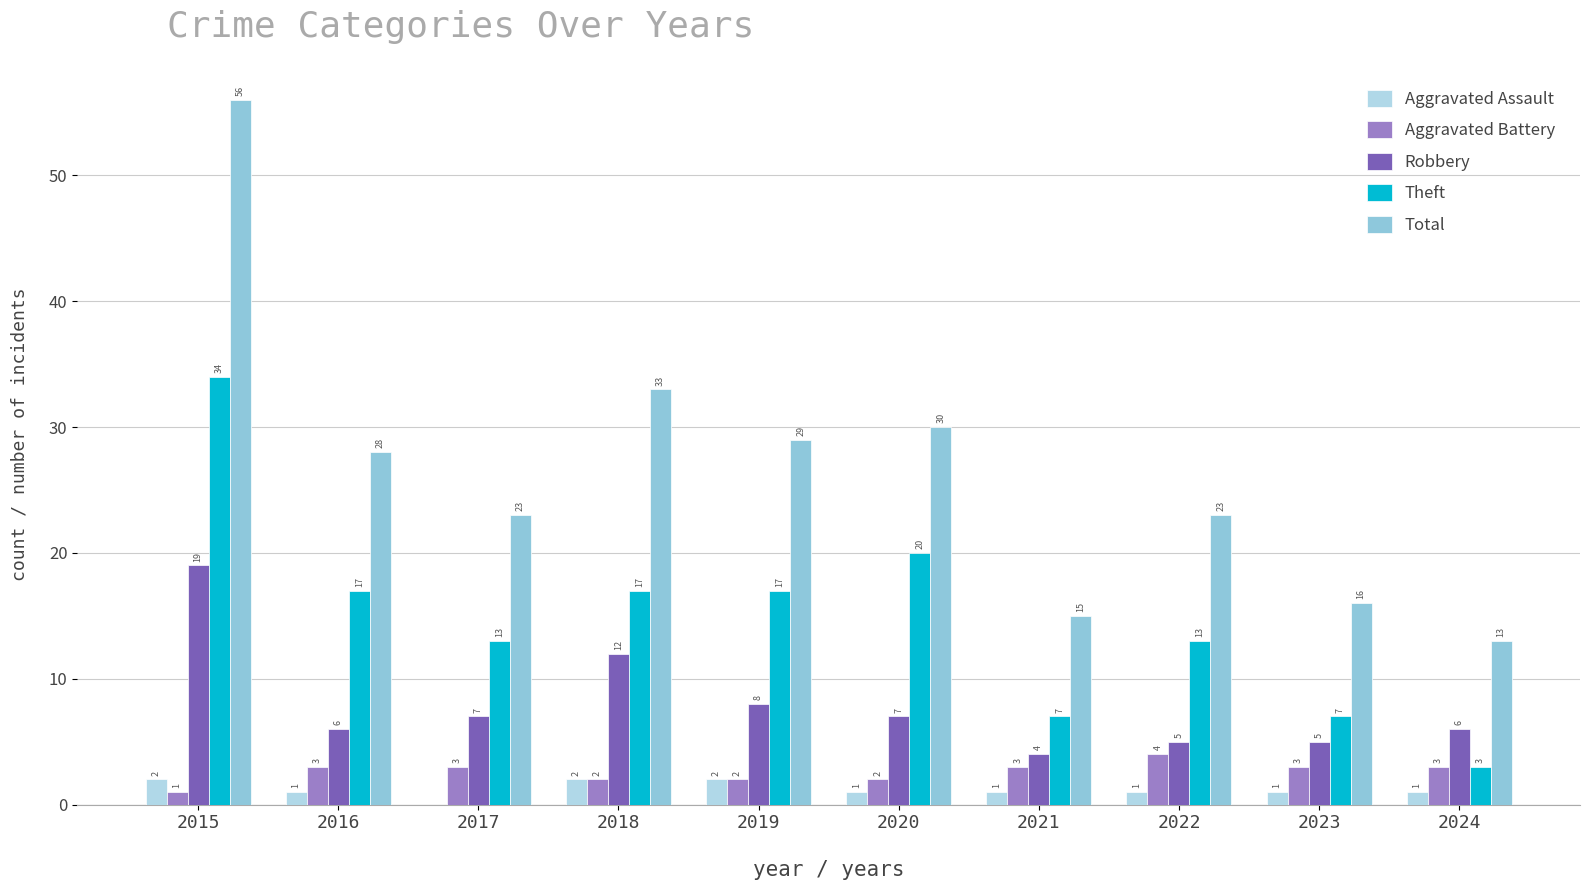

The Aggravated Battery series shows 1 at 2016. True or false?

False